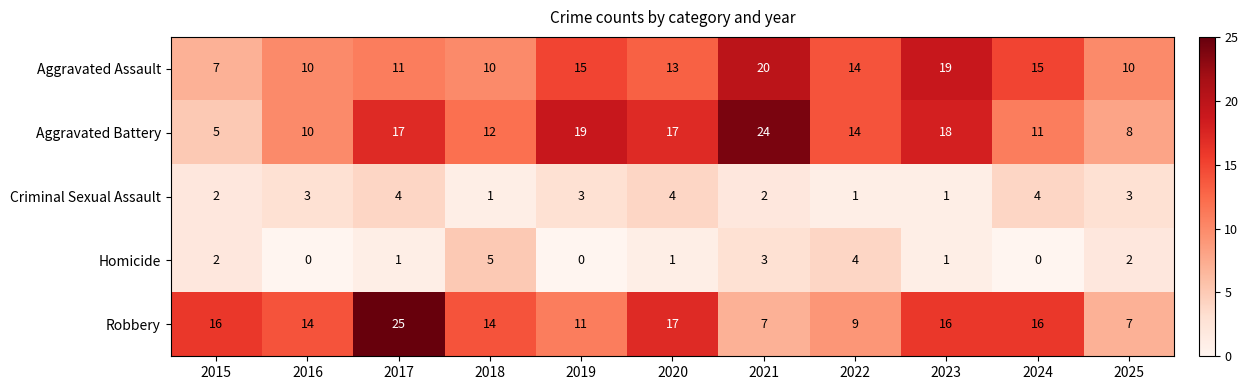

The Aggravated Battery series shows 18 at 2018. True or false?

False